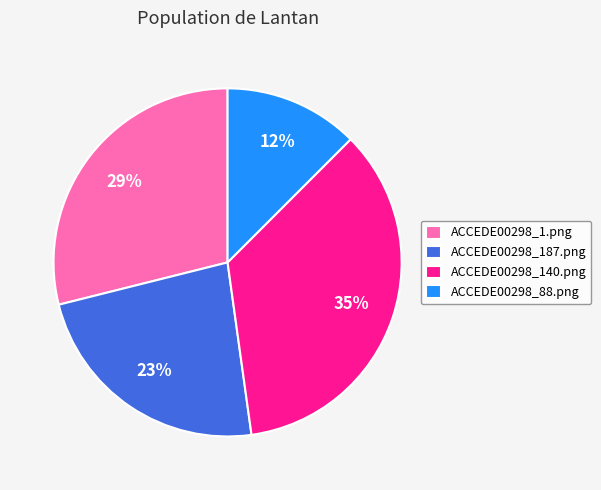

Between ACCEDE00298_140.png and ACCEDE00298_187.png, which is larger?

ACCEDE00298_140.png